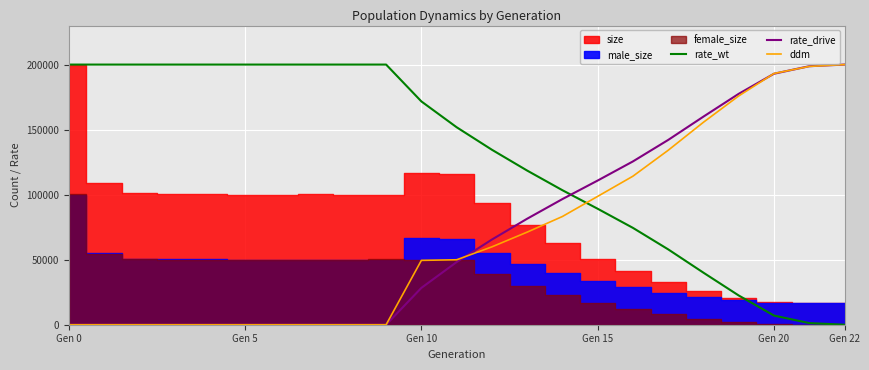

True or false: rate_drive and ddm cross at least once.

True